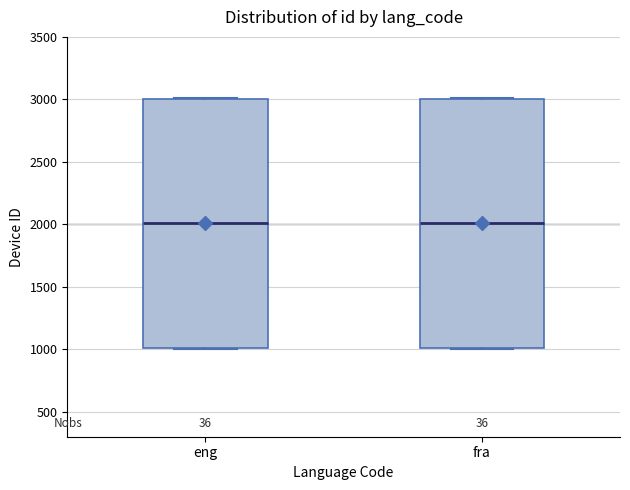

Reading left to right, transcribe this box plot: for each box, give where its median line is, the range the box spans, and where its two whiskers end, as read against the y-axis. The values are not printed on the chart, so give them approximately, as read against the axis.

eng: median 2000, box 1000 to 3000, whiskers 1000 to 3000
fra: median 2000, box 1000 to 3000, whiskers 1000 to 3000